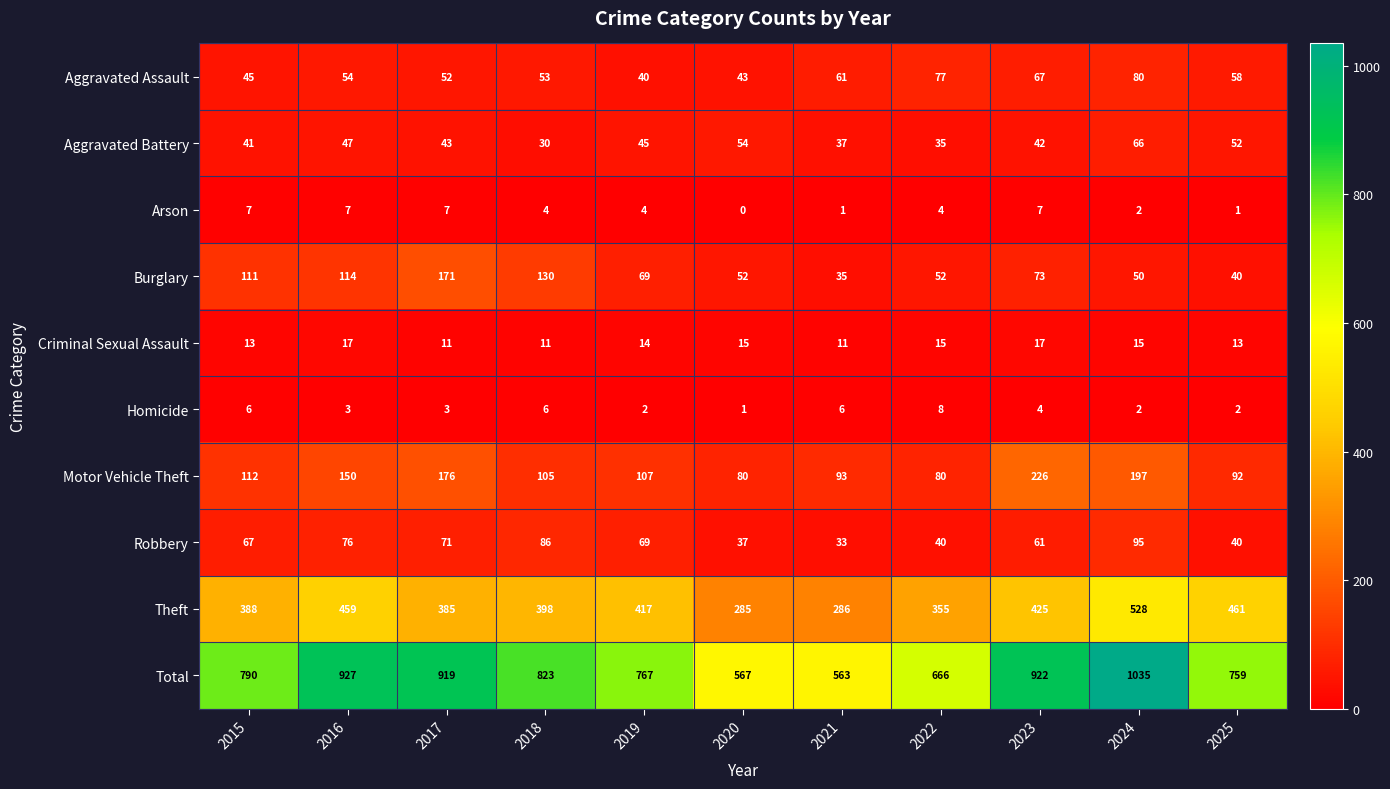

What is the difference between the second highest and second lowest values in the Theft series?

175